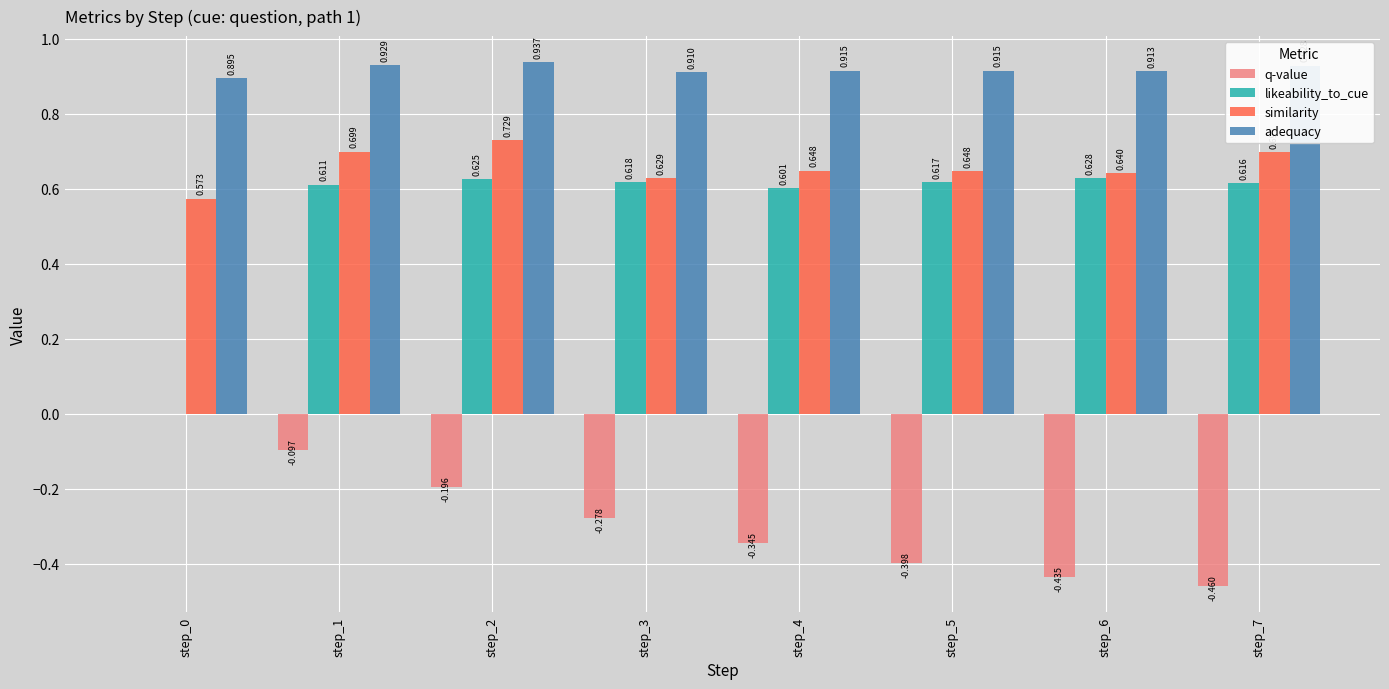

The similarity series shows 0.4 at step_3. True or false?

False